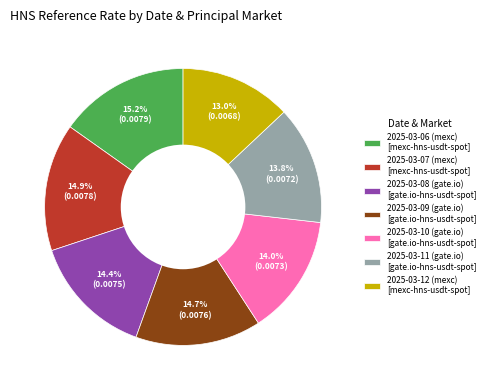

Is there a majority slice in this chart?

No